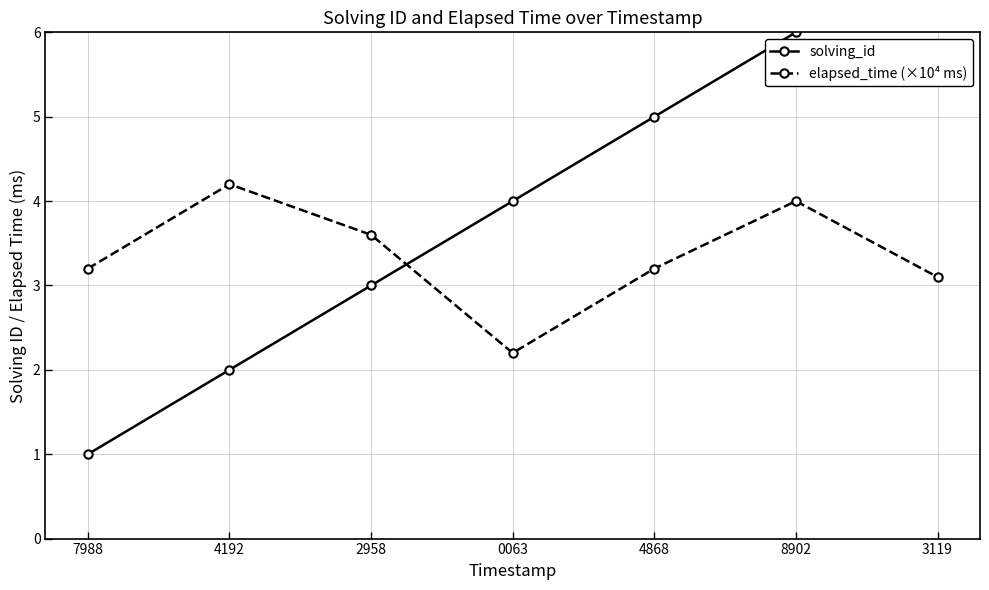

Reading left to right, extract all data points from this chart.

solving_id: 1.0	2.0	3.0	4.0	5.0	6.0	7.0
elapsed_time (×10⁴ ms): 3.2	4.2	3.6	2.2	3.2	4.0	3.1